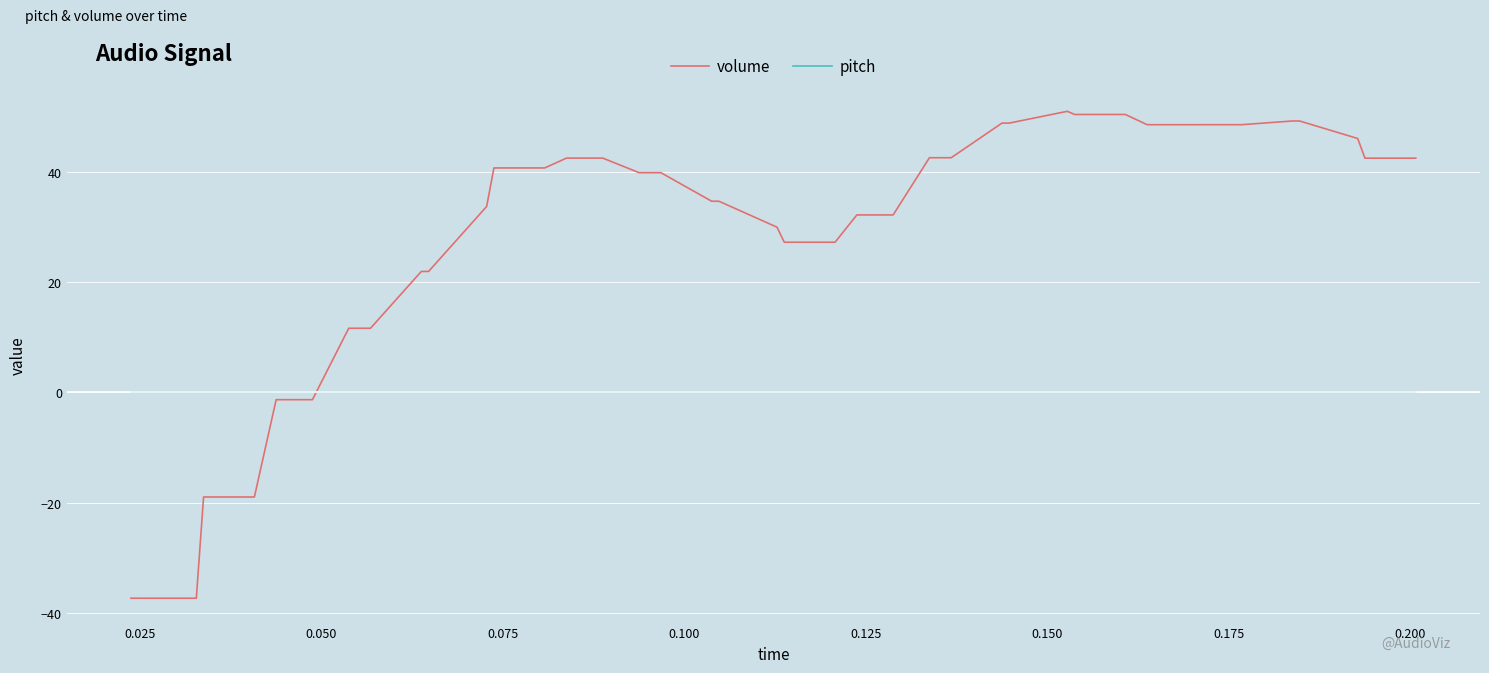

Rank the series by their average value, from lowest to highest.

pitch, volume